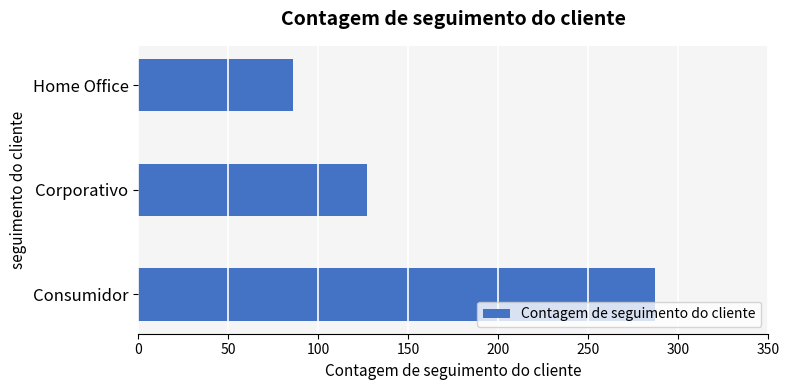

The chart shows a value of 48 at Home Office. True or false?

False